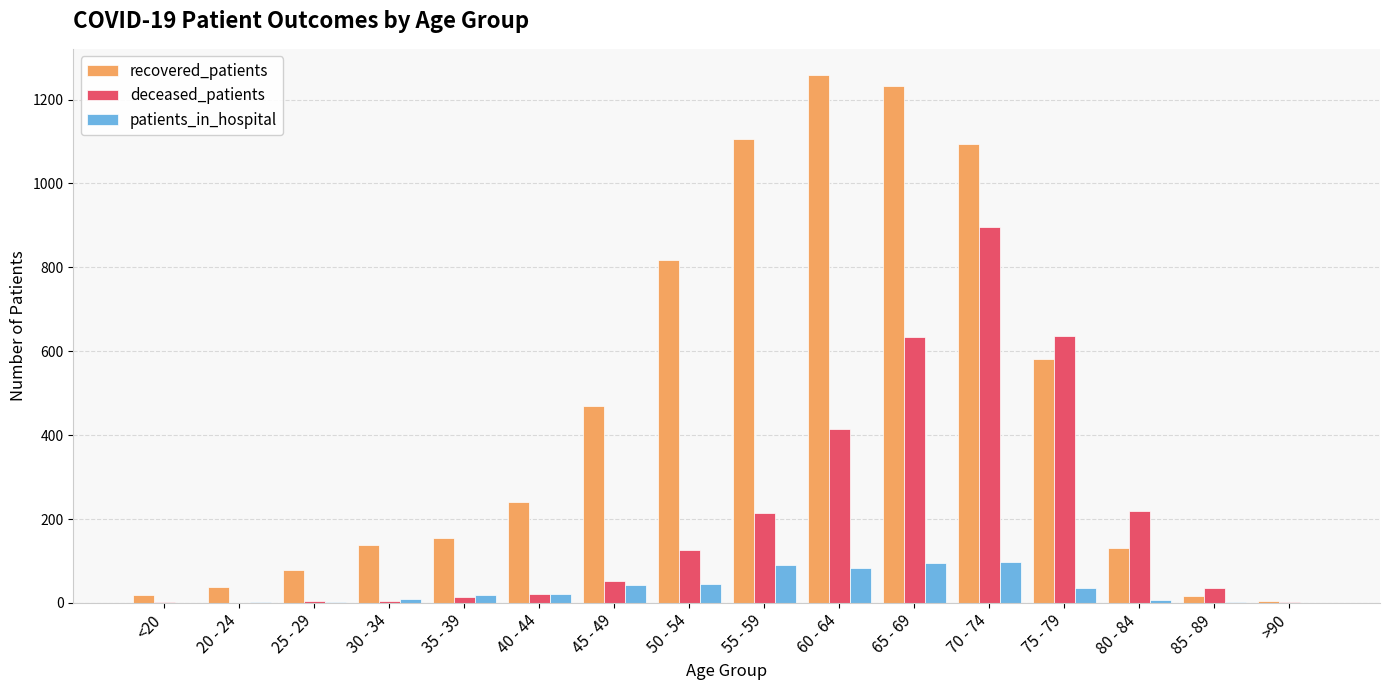

What is the highest value of the recovered_patients series?

1258